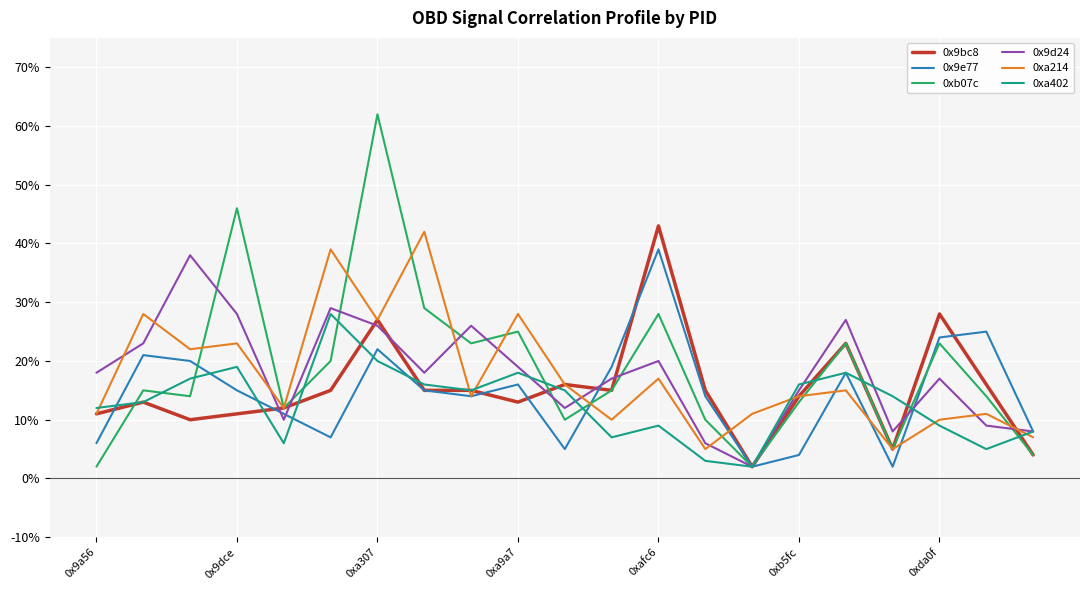

Does the chart display data point markers on the line(s)?

No